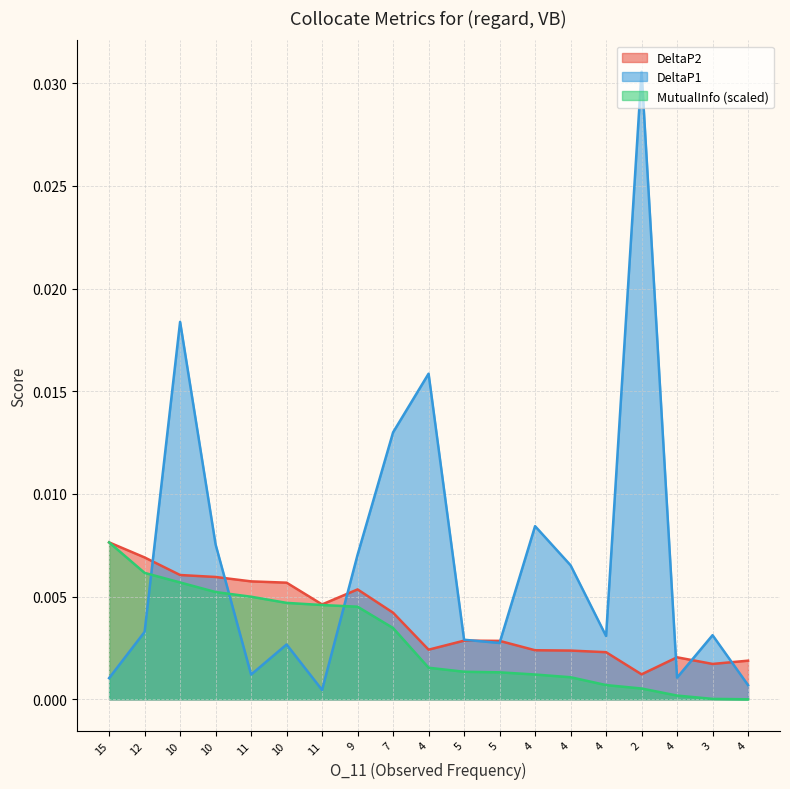

What is the label of the 4th point from the left?

10